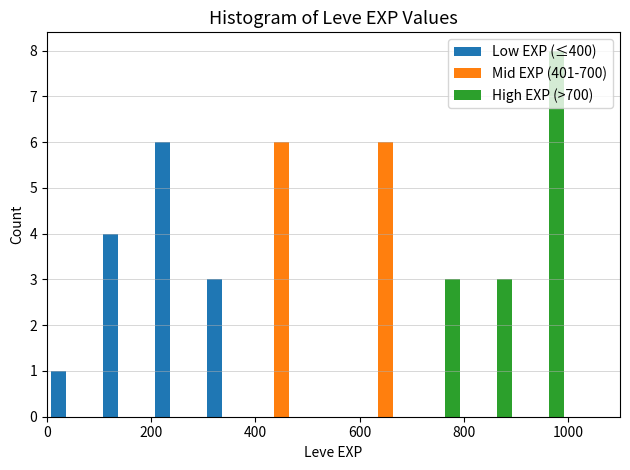

What is the height of the Mid EXP (401-700) bar covering 600 to 700 on the x-axis? The values are not printed on the chart, so give them approximately, as read against the axis.

6